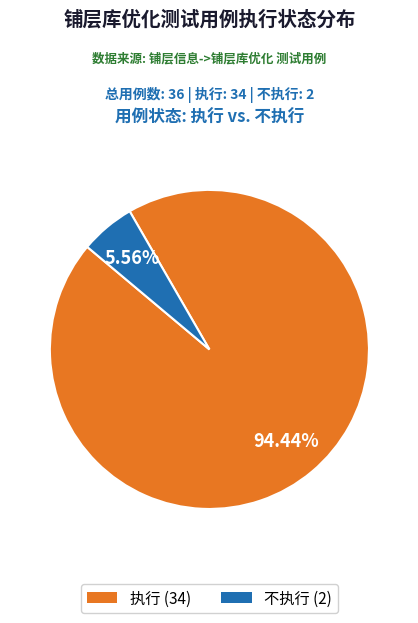

To the nearest percent, what portion does 不执行 represent?

6%